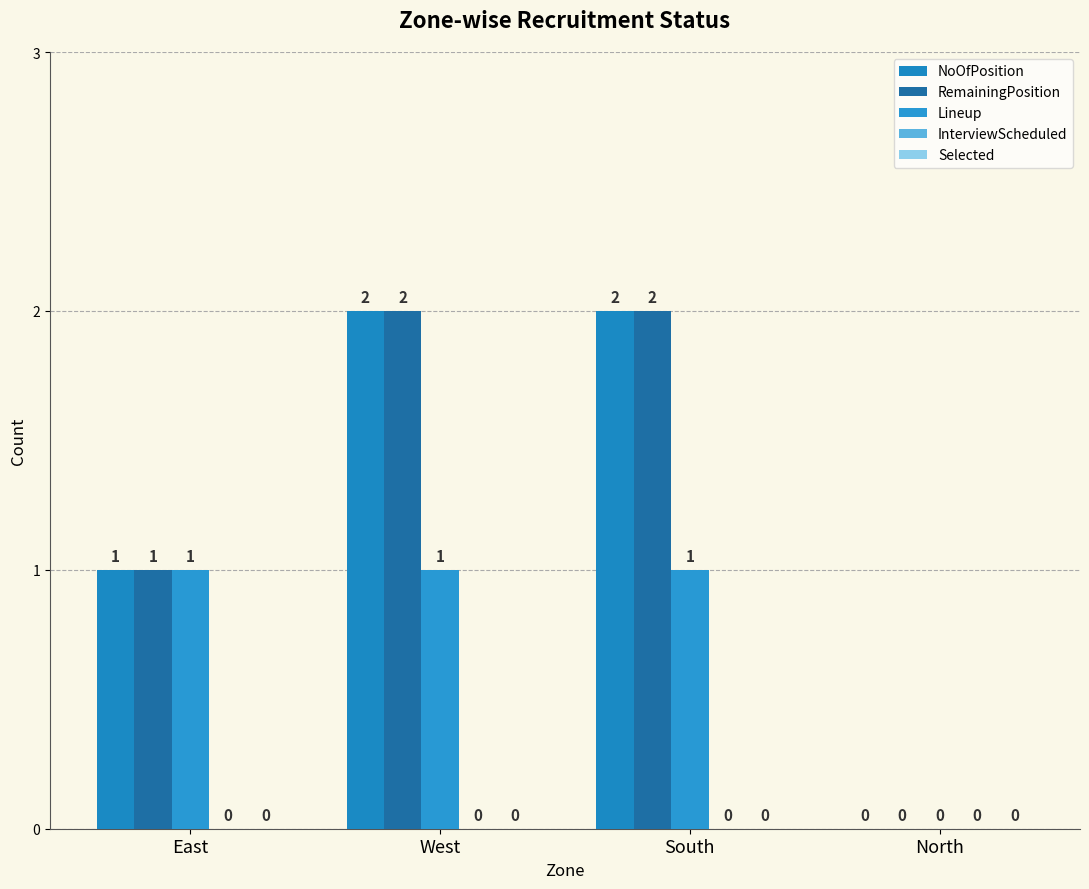

Reading right to left, what are all the values shown in this chart?

NoOfPosition: North=0	South=2	West=2	East=1
RemainingPosition: North=0	South=2	West=2	East=1
Lineup: North=0	South=1	West=1	East=1
InterviewScheduled: North=0	South=0	West=0	East=0
Selected: North=0	South=0	West=0	East=0